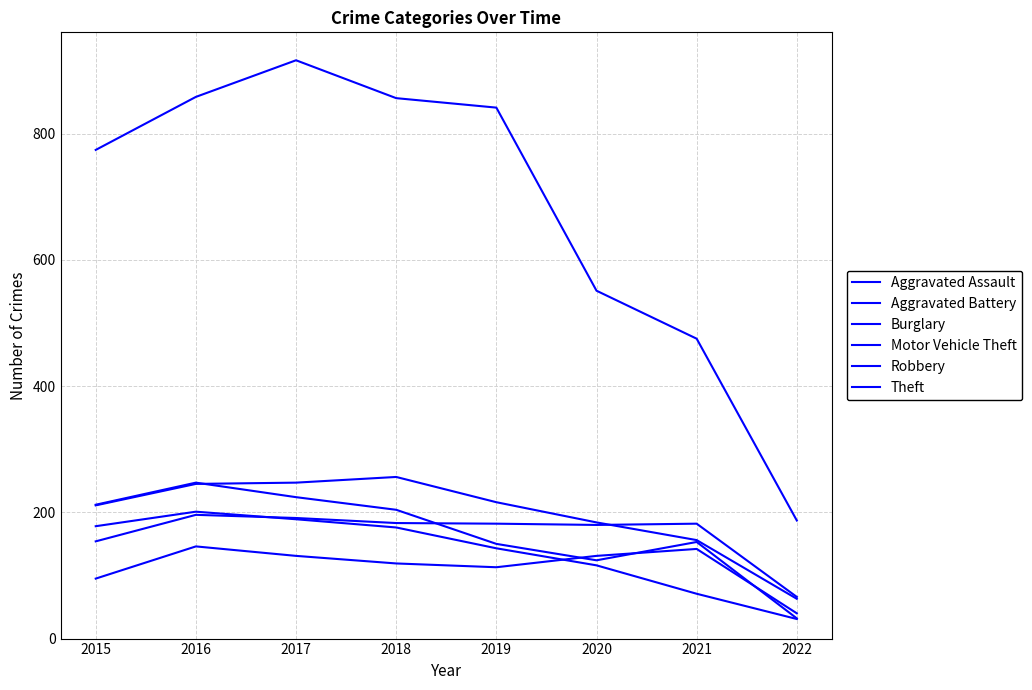

How many lines are shown in the chart?

6